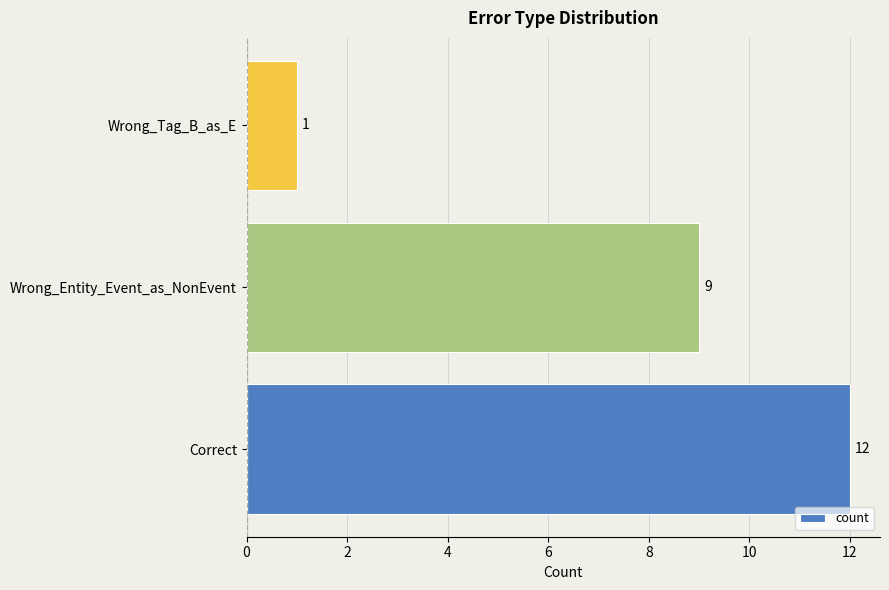

List the labels in order of value, smallest first.

Wrong_Tag_B_as_E, Wrong_Entity_Event_as_NonEvent, Correct